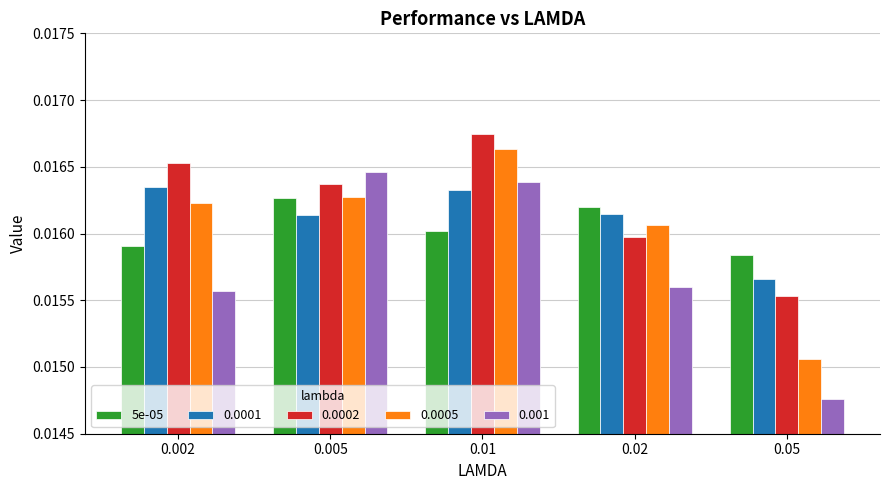

How many categories are shown in the chart?

5